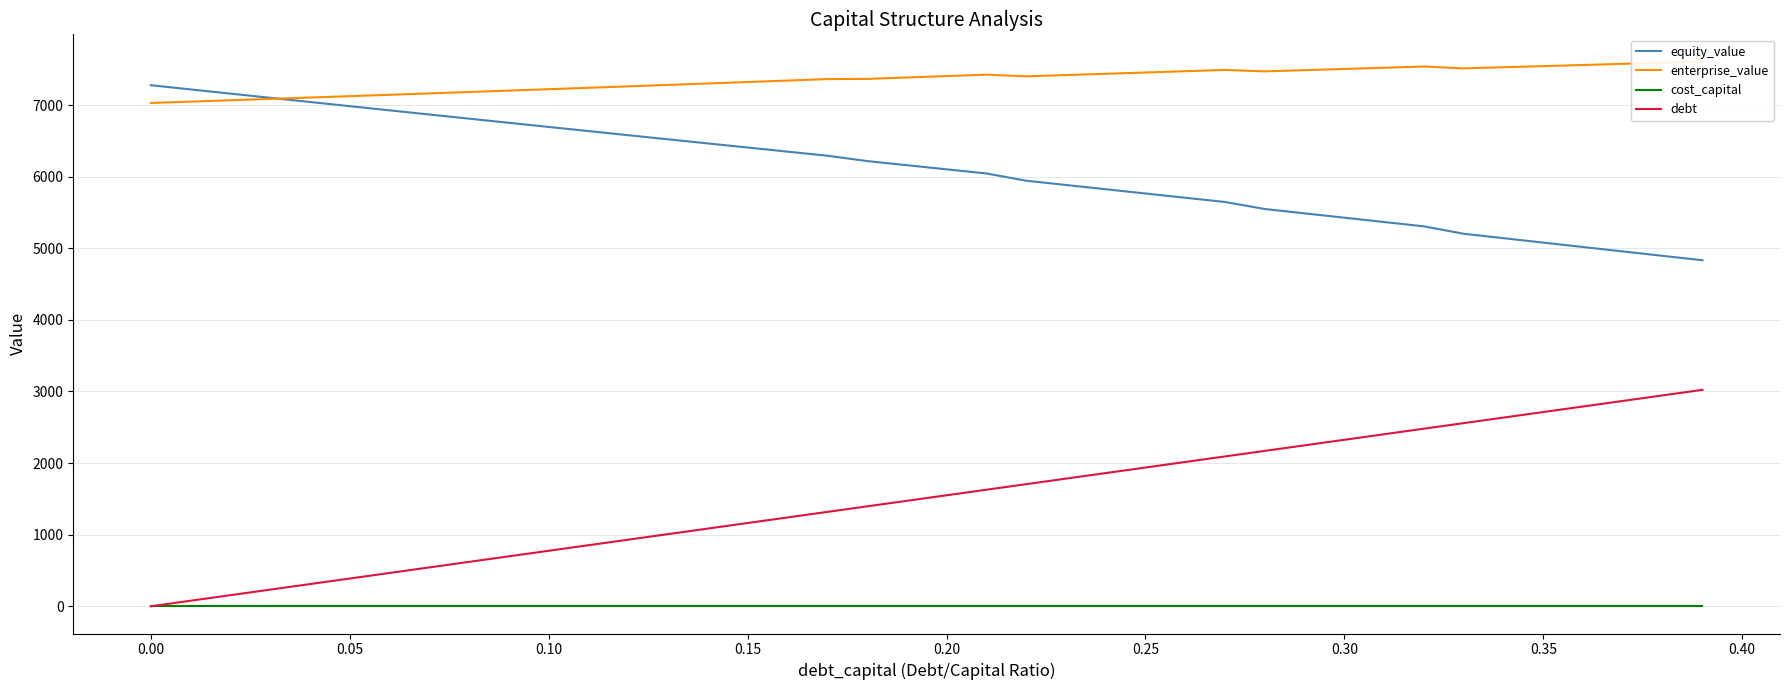

Reading left to right, transcribe all the data shown in this chart.

equity_value: 7278.4	7219.6	7161.0	7102.4	7043.9	6985.6	6927.3	6869.2	6811.2	6753.2	6695.4	6637.7	6580.1	6522.6	6465.2	6407.9	6350.7	6293.7	6219.1	6161.2	6103.4	6045.8	5944.5	5884.9	5825.2	5765.7	5706.3	5646.9	5549.2	5488.4	5427.8	5367.2	5306.7	5203.4	5141.5	5079.8	5018.0	4956.4	4894.8	4833.3
enterprise_value: 7030.5	7049.2	7068.1	7087.0	7106.1	7125.3	7144.5	7163.9	7183.4	7203.0	7222.7	7242.5	7262.4	7282.4	7302.5	7322.8	7343.1	7363.6	7366.5	7386.2	7405.9	7425.7	7402.0	7419.8	7437.8	7455.8	7473.8	7492.0	7471.7	7488.5	7505.4	7522.3	7539.3	7513.5	7529.2	7544.9	7560.8	7576.6	7592.6	7608.6
cost_capital: 0.1	0.1	0.1	0.1	0.1	0.1	0.1	0.1	0.1	0.1	0.1	0.1	0.1	0.1	0.1	0.1	0.1	0.1	0.1	0.1	0.1	0.1	0.1	0.1	0.1	0.1	0.1	0.1	0.1	0.1	0.1	0.1	0.1	0.1	0.1	0.1	0.1	0.1	0.1	0.1
debt: 0.0	77.5	155.0	232.6	310.1	387.6	465.1	542.6	620.1	697.7	775.2	852.7	930.2	1007.7	1085.2	1162.8	1240.3	1317.8	1395.3	1472.8	1550.3	1627.9	1705.4	1782.9	1860.4	1937.9	2015.4	2093.0	2170.5	2248.0	2325.5	2403.0	2480.5	2558.1	2635.6	2713.1	2790.6	2868.1	2945.6	3023.2